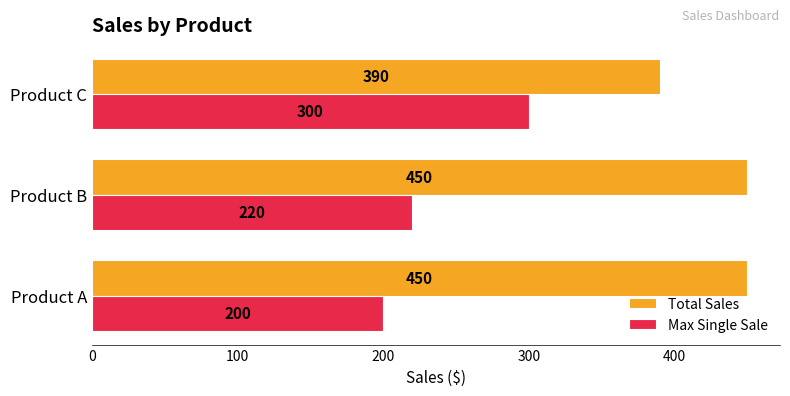

Is it true that Total Sales equals 674 at Product C?

False